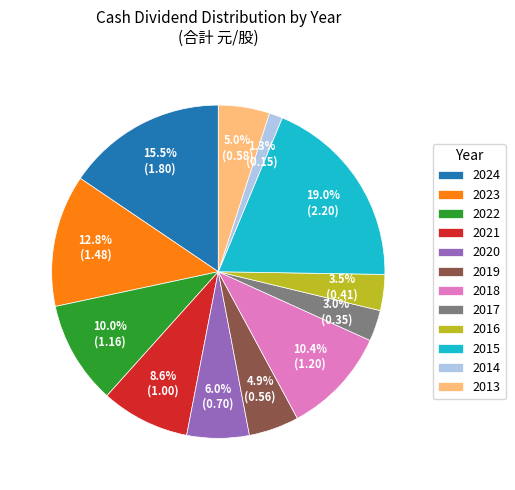

To the nearest percent, what percentage of the pie is 2014?

1%